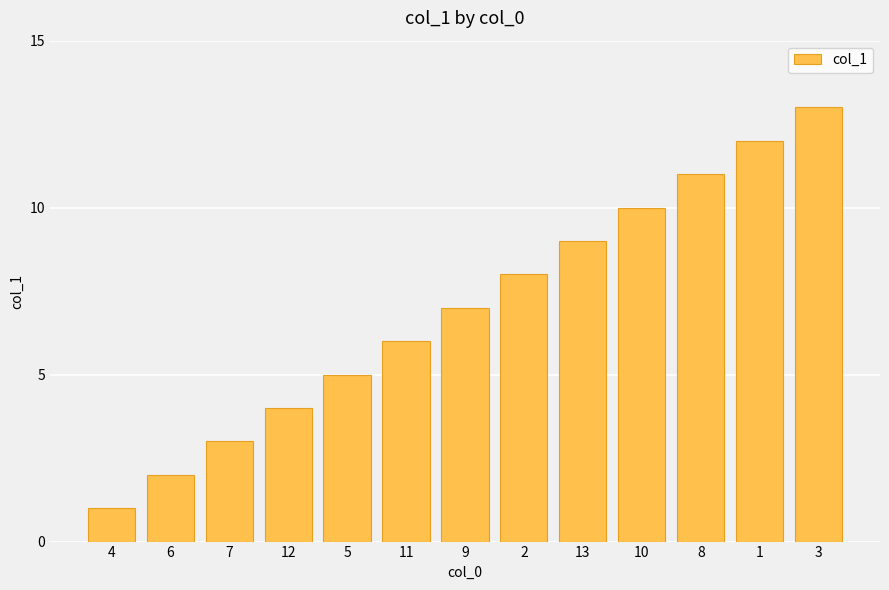

Rank the categories by value from highest to lowest.

3, 1, 8, 10, 13, 2, 9, 11, 5, 12, 7, 6, 4